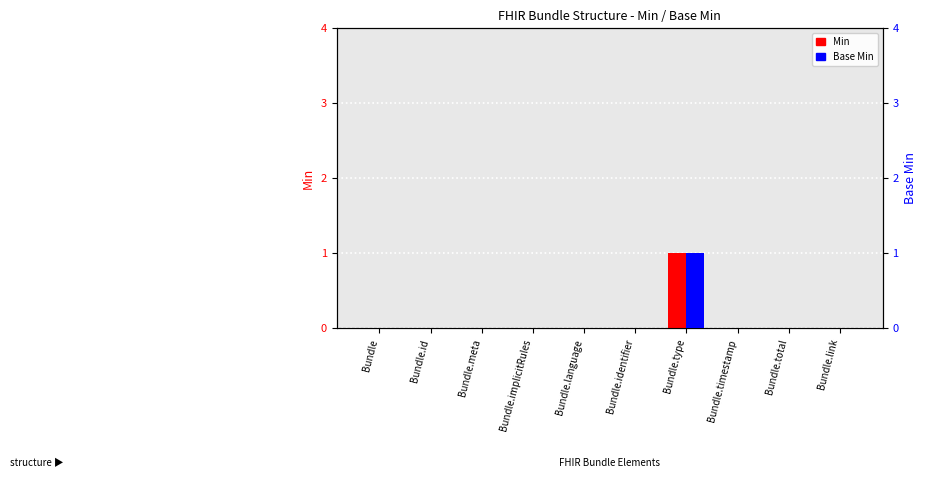

Reading left to right, extract all data points from this chart.

Min: 0	0	0	0	0	0	1	0	0	0
Base Min: 0	0	0	0	0	0	1	0	0	0